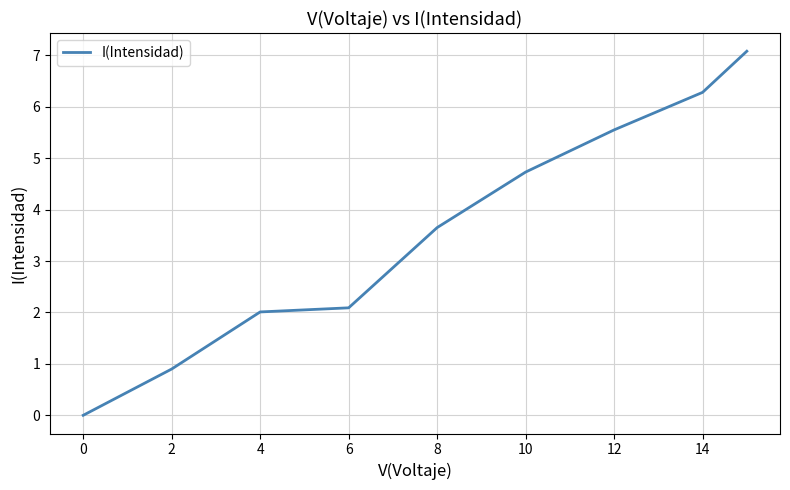

What is the difference between the maximum and minimum values?

7.1